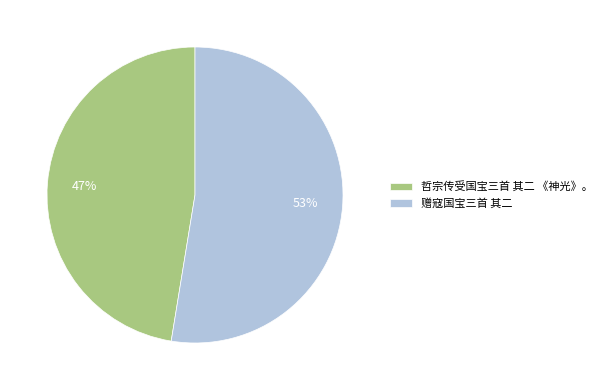

Combined, do 赠寇国宝三首 其二 and 哲宗传受国宝三首 其二 《神光》。 account for over 50%?

Yes